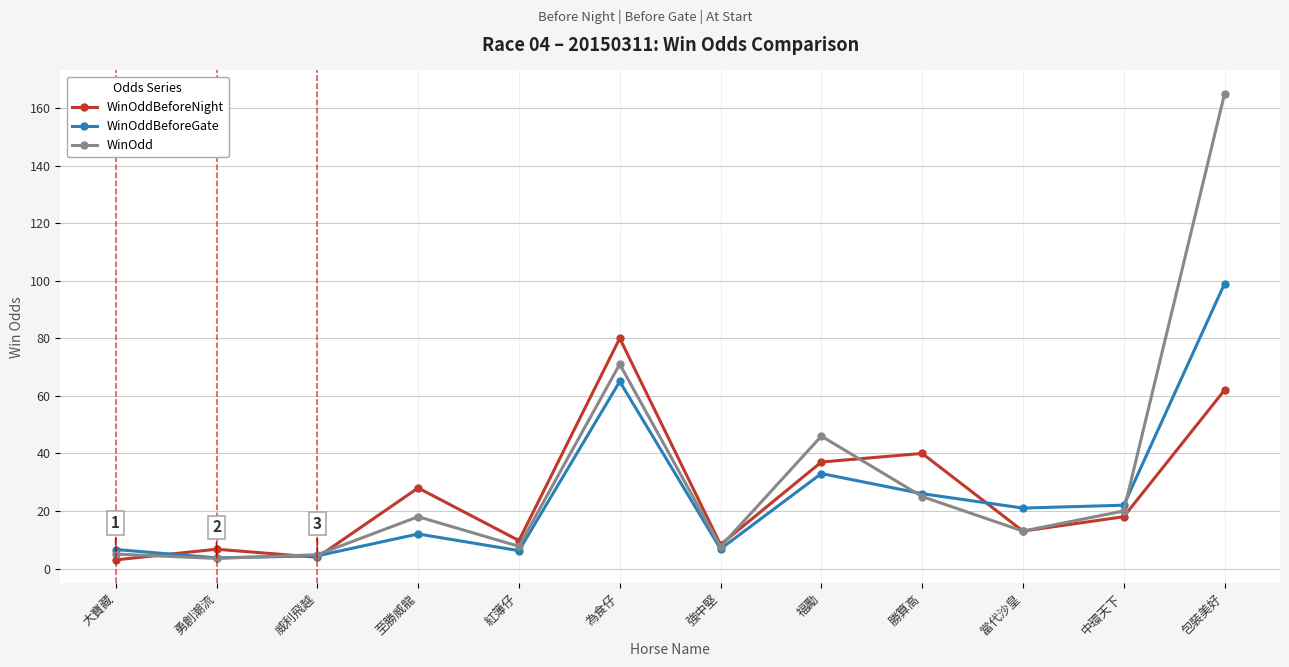

What is the difference between the highest and lowest values at 中環天下?

4.0